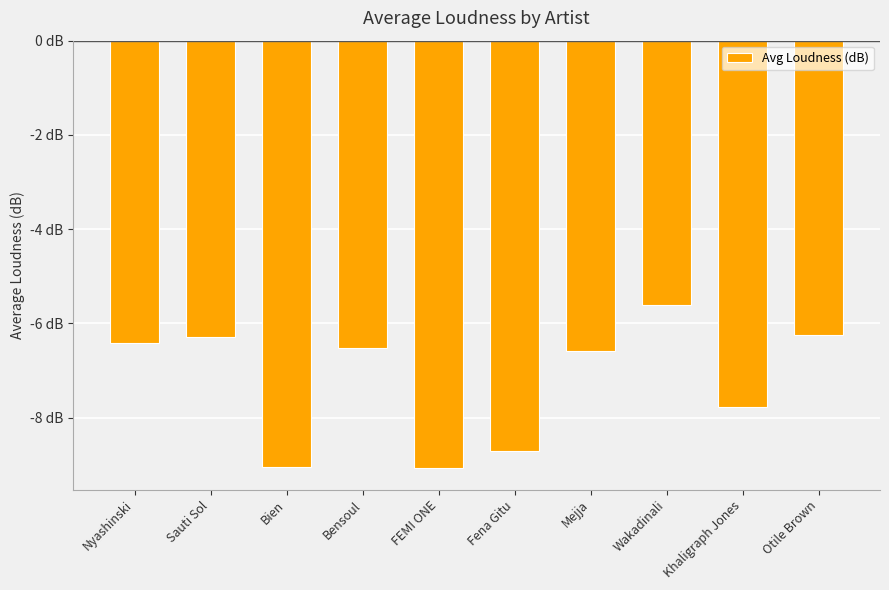

What is the label of the 10th bar from the left?

Otile Brown